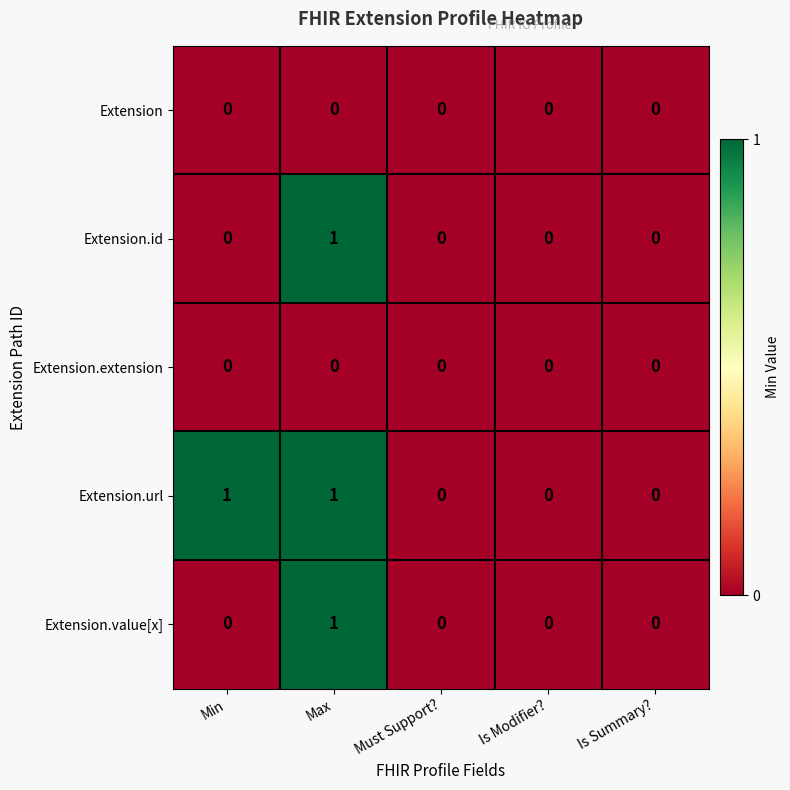

Which series has the largest total across all categories?

Extension.url